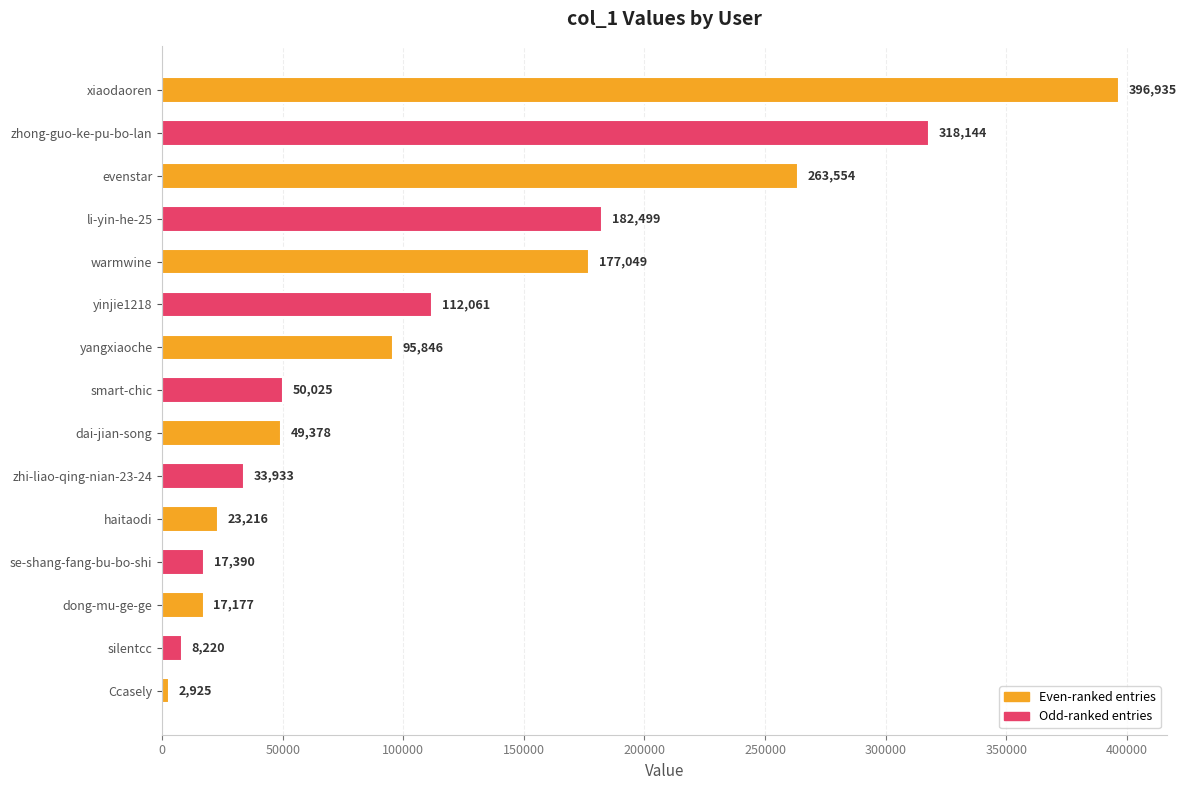

Which has a higher value, dai-jian-song or li-yin-he-25?

li-yin-he-25